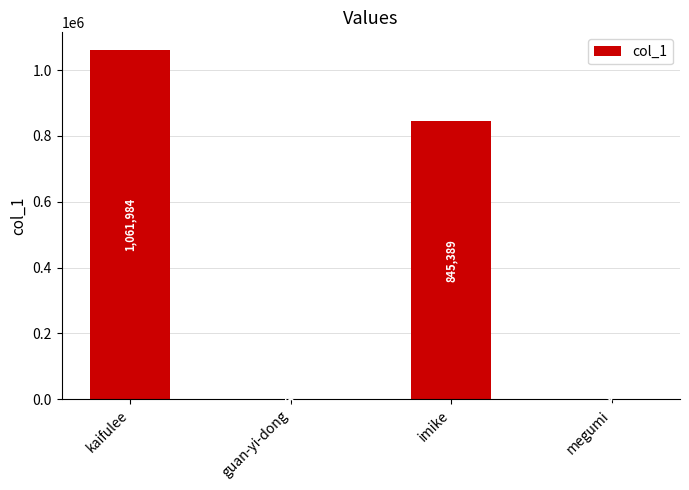

Which has a higher value, megumi or kaifulee?

kaifulee